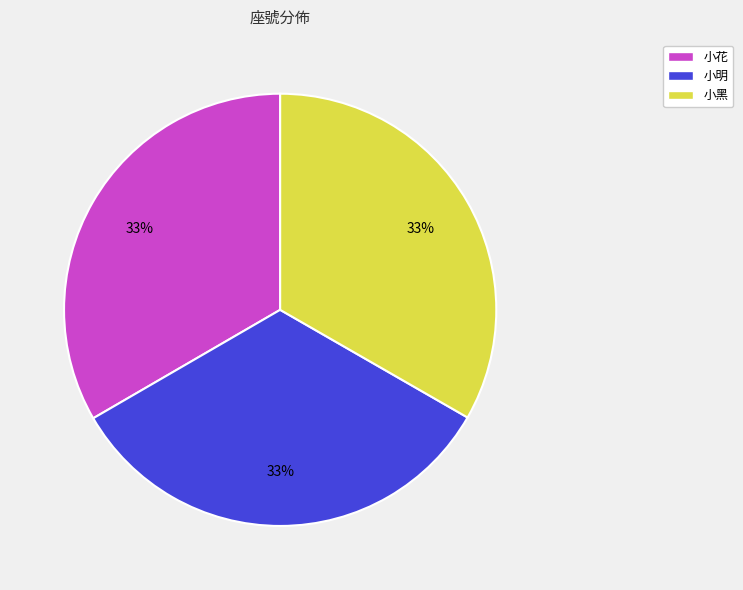

To the nearest percent, what percentage of the pie is 小花?

33%